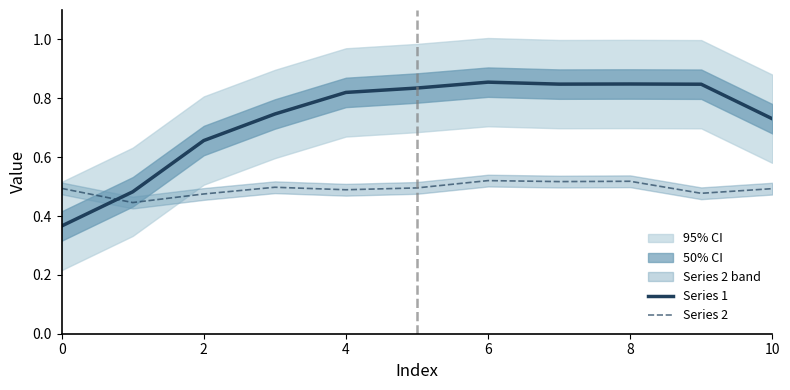

The Series 2 series shows 0.8 at 8. True or false?

False